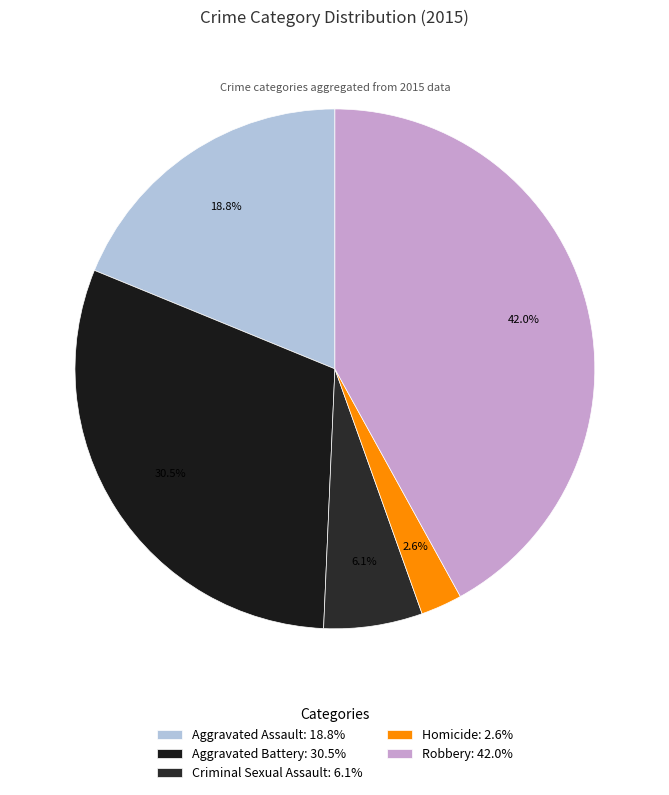

To the nearest percent, what is the difference between the largest and smallest slice percentages?

39%